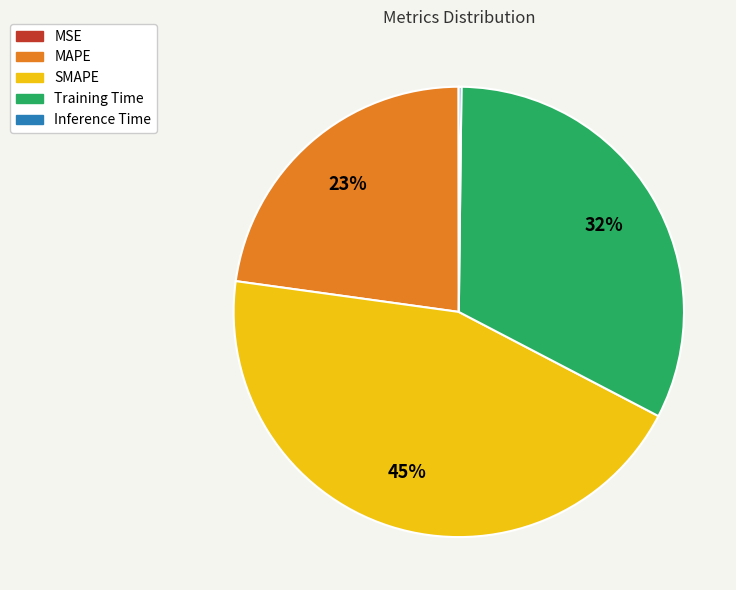

What is the largest slice in the pie chart?

SMAPE